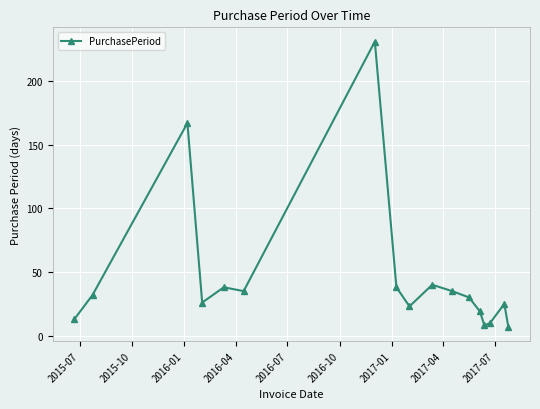

What is the average value?

46